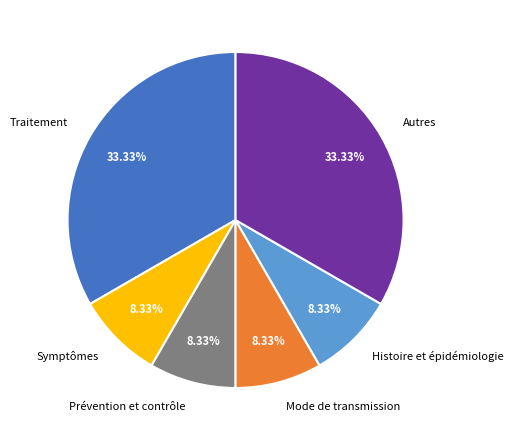

Is there any slice that represents more than half of the pie?

No